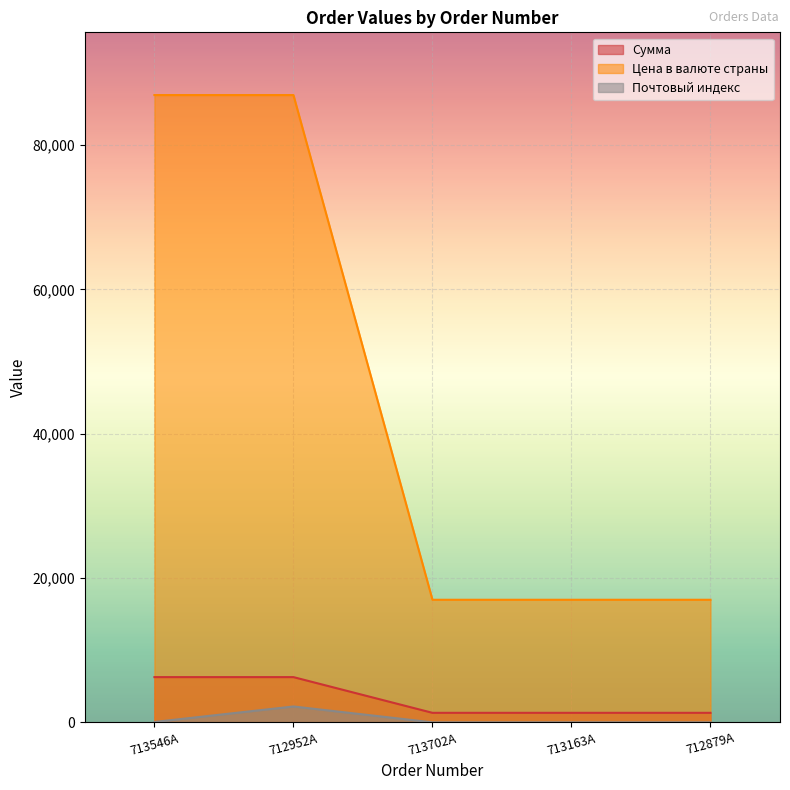

Rank the series at 713702A from lowest to highest value.

Почтовый индекс, Сумма, Цена в валюте страны